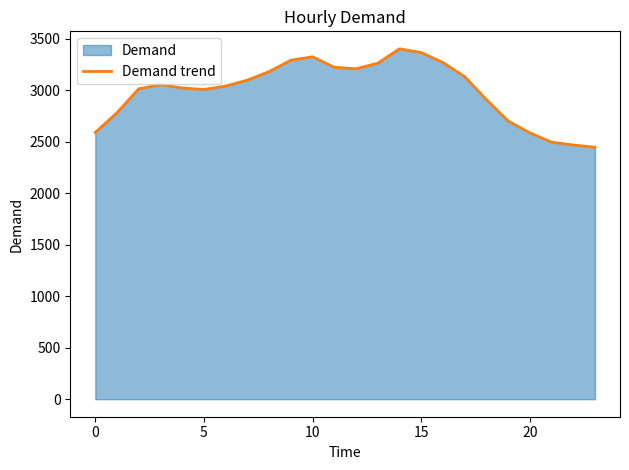

Between 8 and 13, which is larger?

13